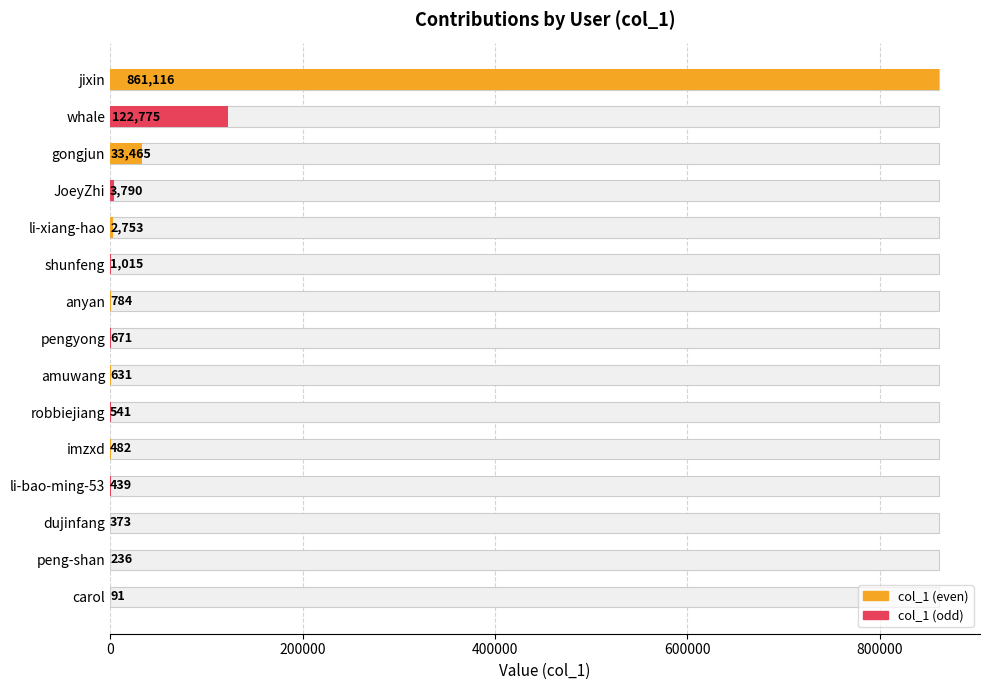

Reading left to right, transcribe all the data shown in this chart.

861116	122775	33465	3790	2753	1015	784	671	631	541	482	439	373	236	91